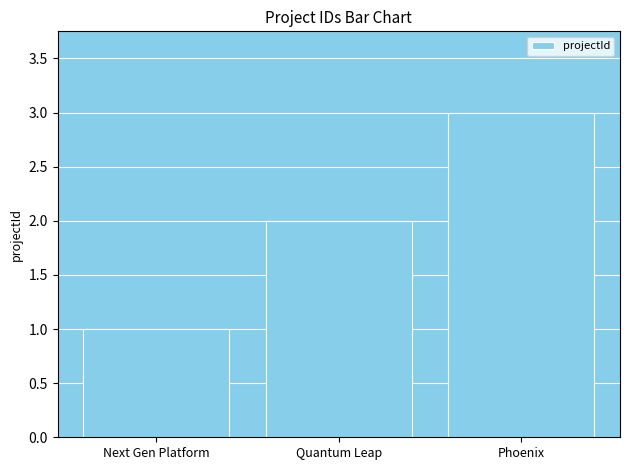

What position from the left is Next Gen Platform?

1